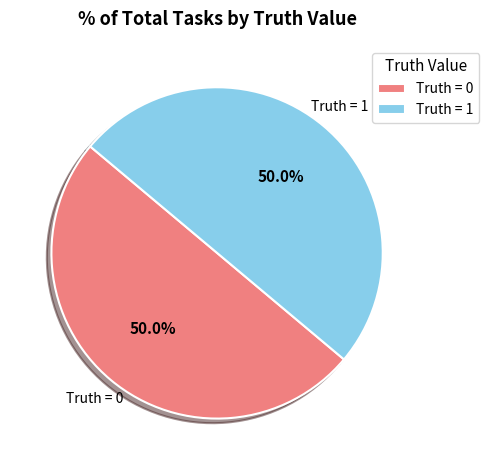

How many segments does this pie chart have?

2